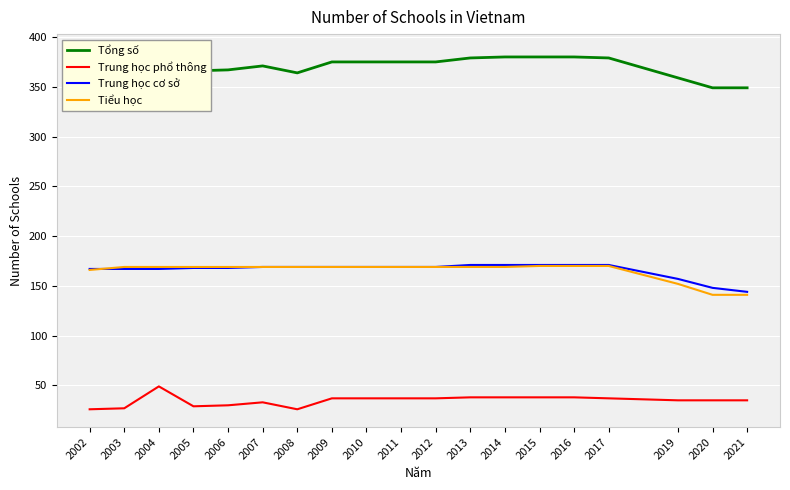

Between 2009 and 2006, which is larger?

2009